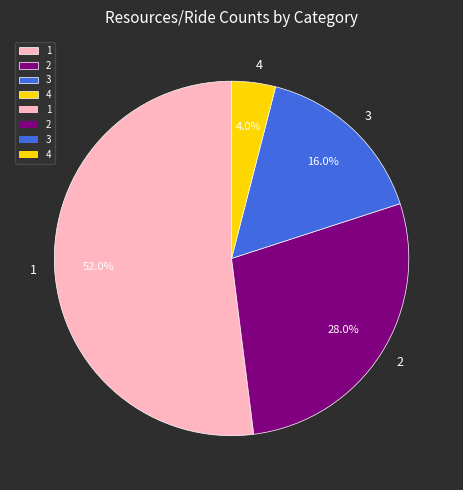

Approximately how many times larger is the value at 3 compared to 2?

0.6